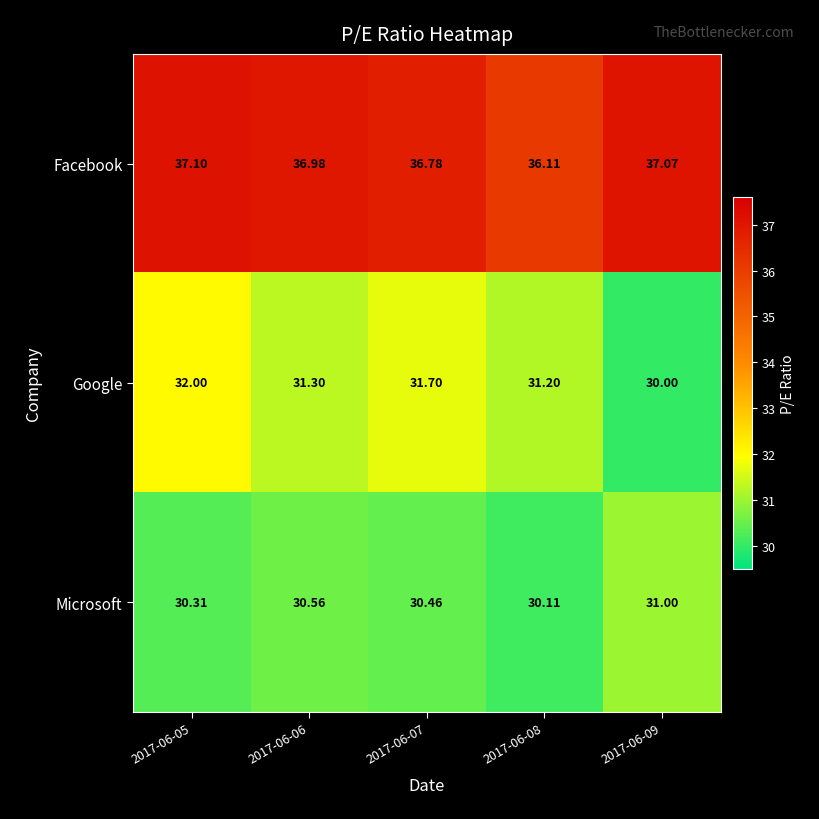

What is the maximum value shown in the chart?

37.1